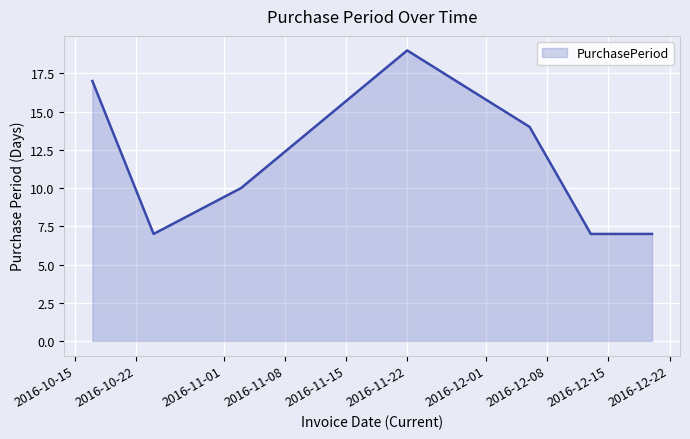

What is the average value?

12